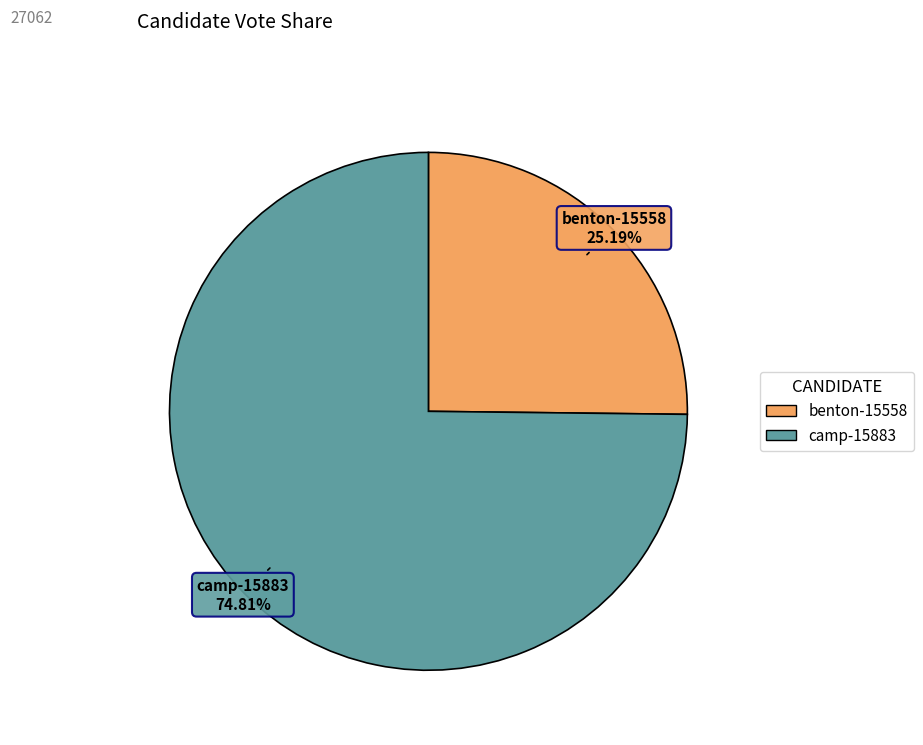

Which category accounts for the majority?

camp-15883